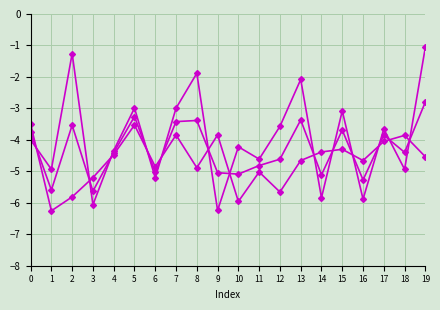

How many distinct data groups are displayed?

3